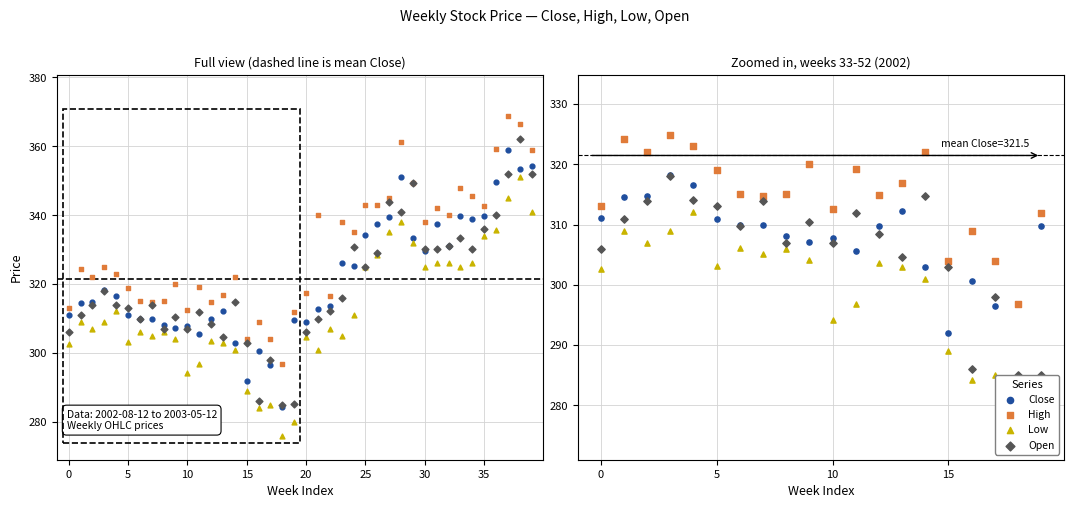

Which series has the largest Y range (max minus min)?

Low